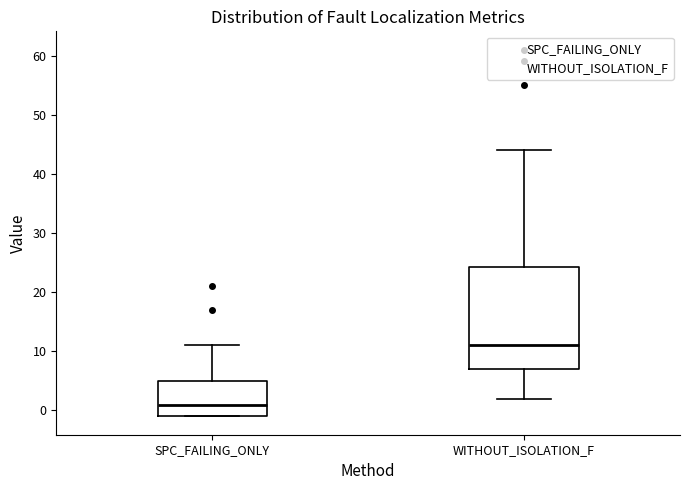

Reading left to right, transcribe this box plot: for each box, give where its median line is, the range the box spans, and where its two whiskers end, as read against the y-axis. The values are not printed on the chart, so give them approximately, as read against the axis.

SPC_FAILING_ONLY: median 1, box -1 to 5, whiskers -1 to 11
WITHOUT_ISOLATION_F: median 11, box 7 to 24, whiskers 2 to 44